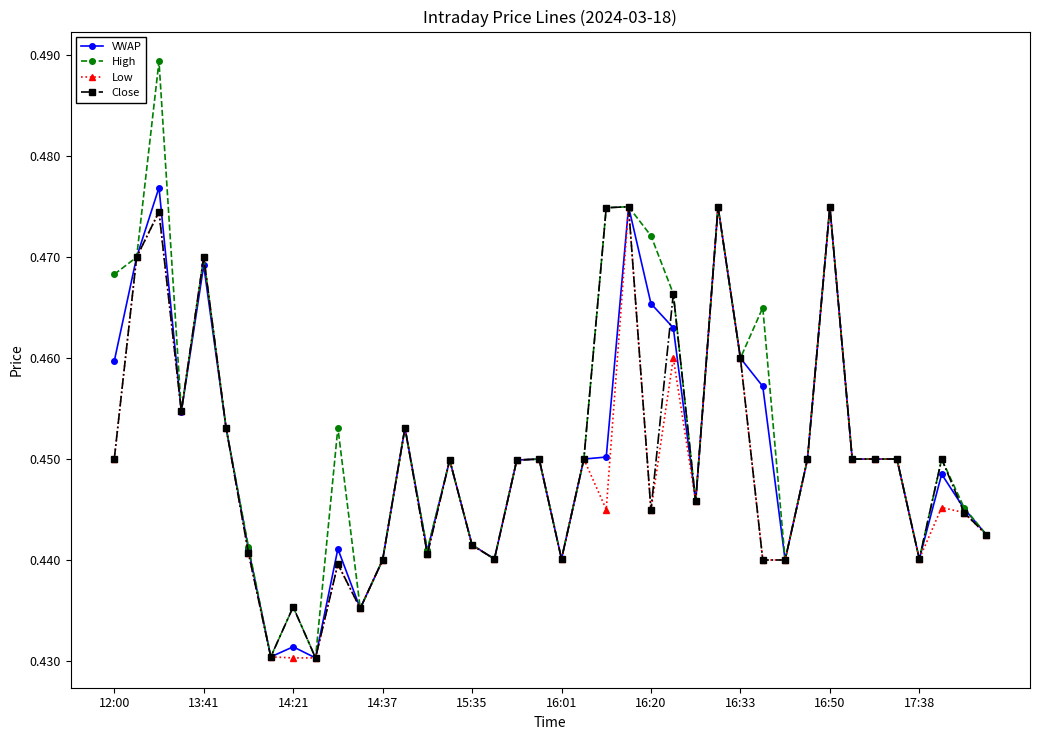

Which series has the largest range (max minus min)?

High